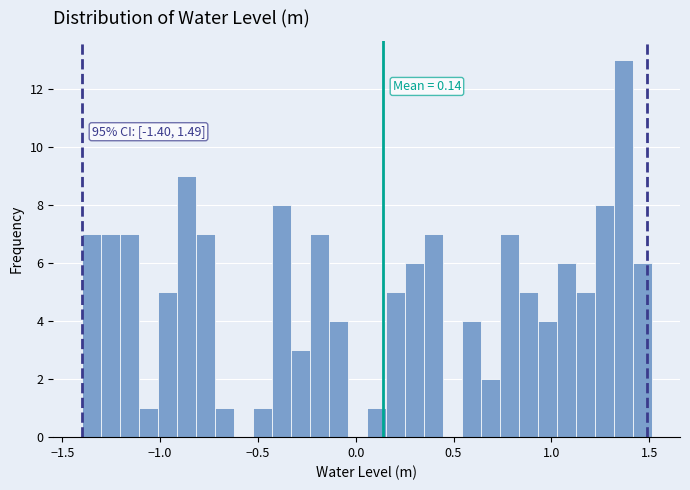

Around what value on the x-axis is the tallest bar? Give the approximate position of its centre, as read against the axis.

1.35